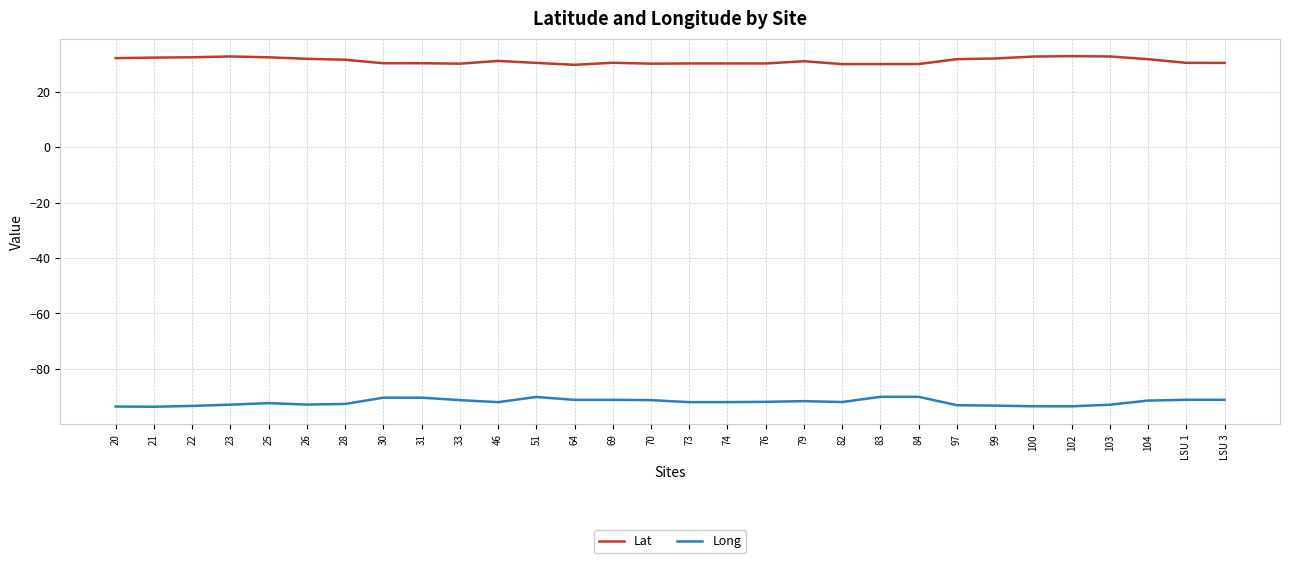

Read the Lat value at 104.

31.7